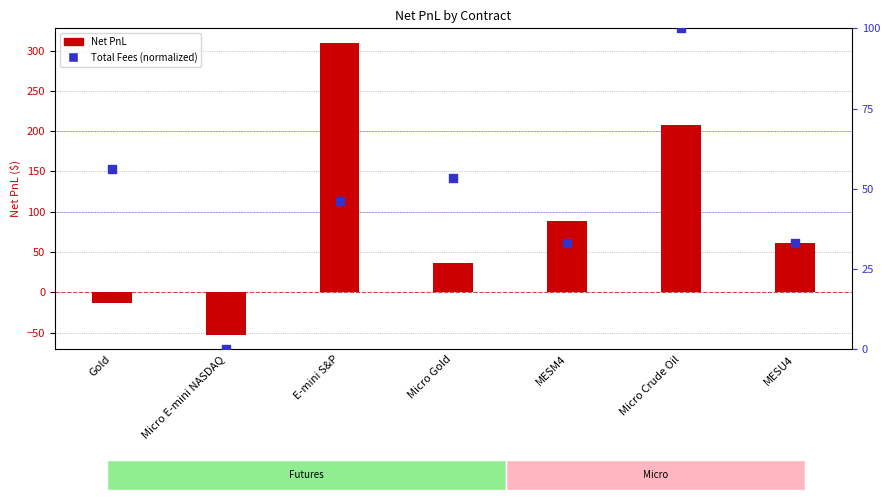

At which category is the sum across all series the highest?

E-mini S&P